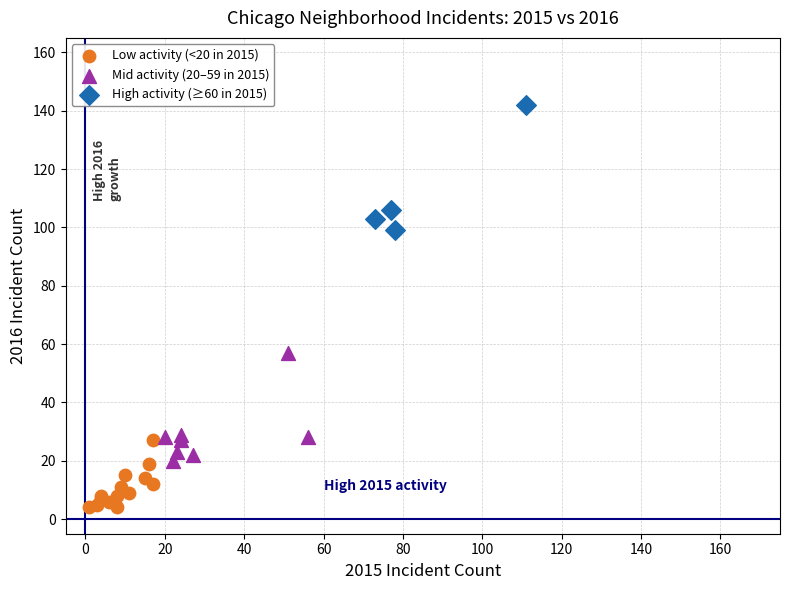

Which series reaches the maximum Y coordinate?

High activity (≥60 in 2015)